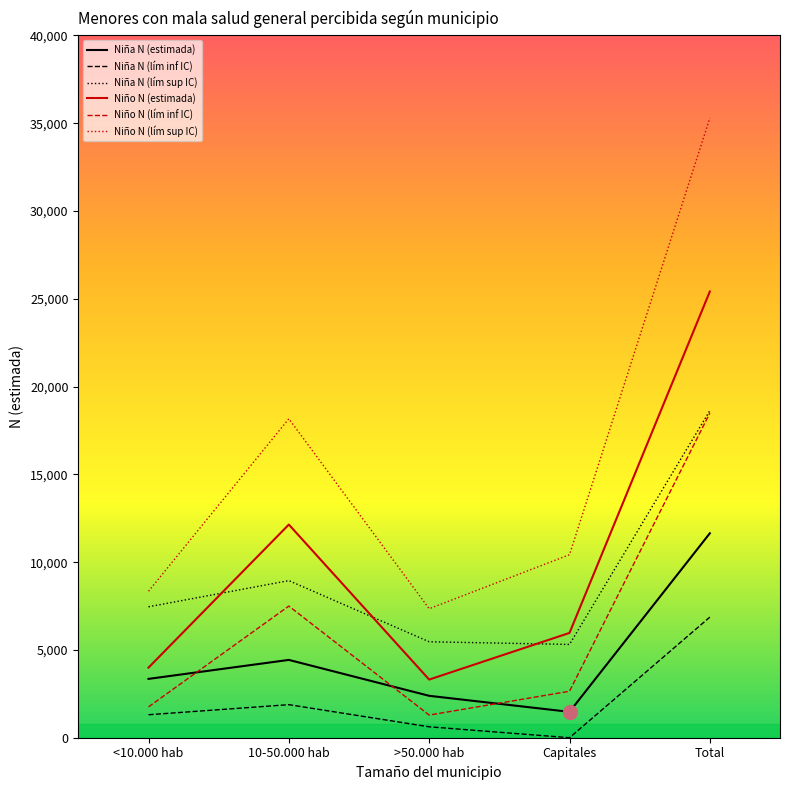

The Niño N (lím inf IC) series shows 3916 at Capitales. True or false?

False